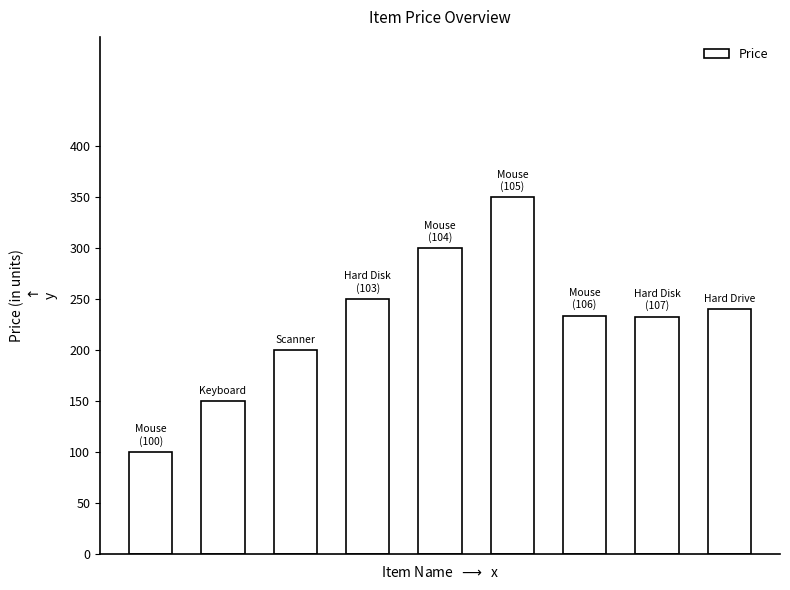

What is the sum of all values?

2057